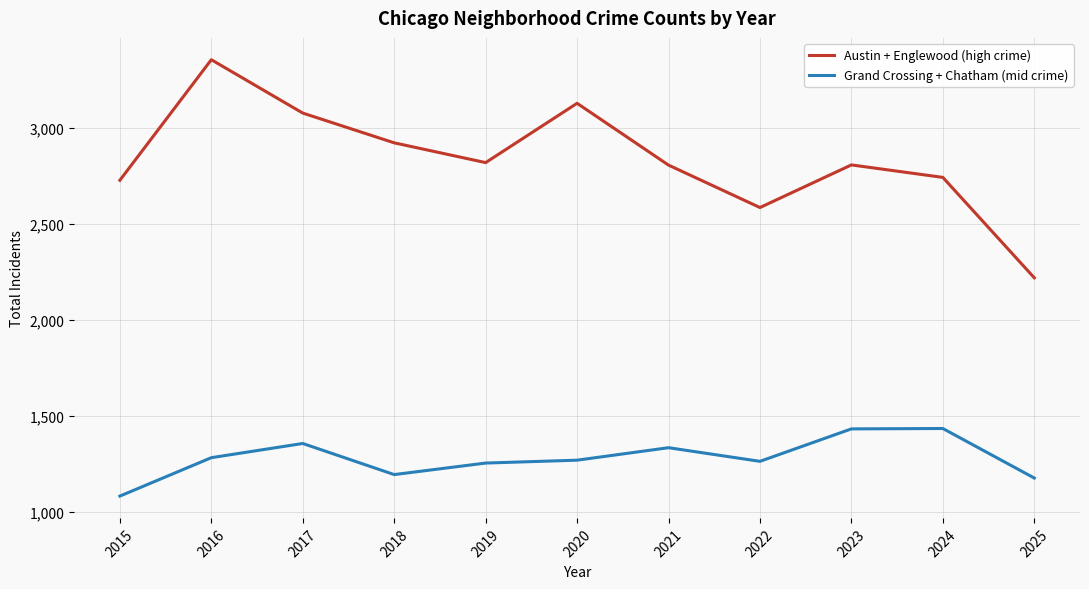

How many interior local peaks does the Austin + Englewood (high crime) series have?

3